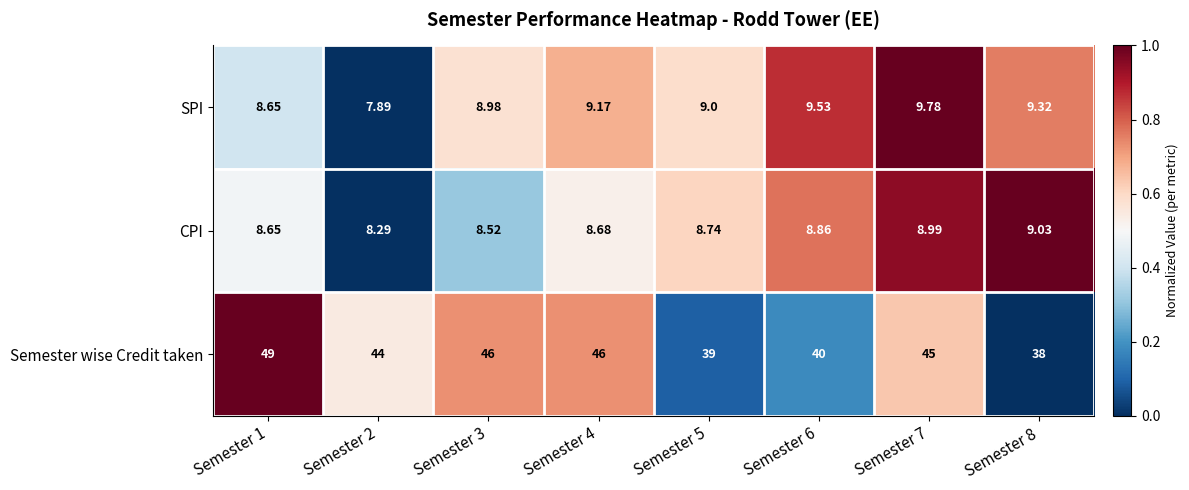

Which series has the largest total across all categories?

Semester wise Credit taken